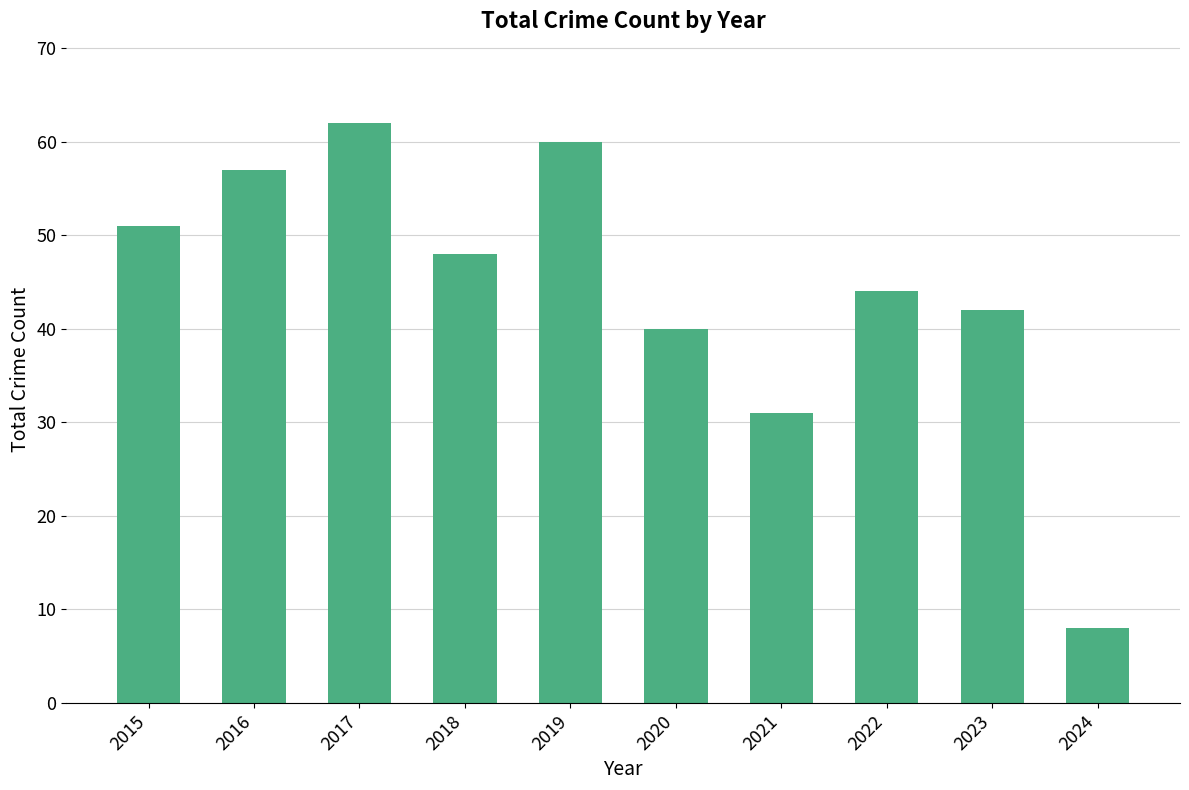

Does the chart contain any negative values?

No